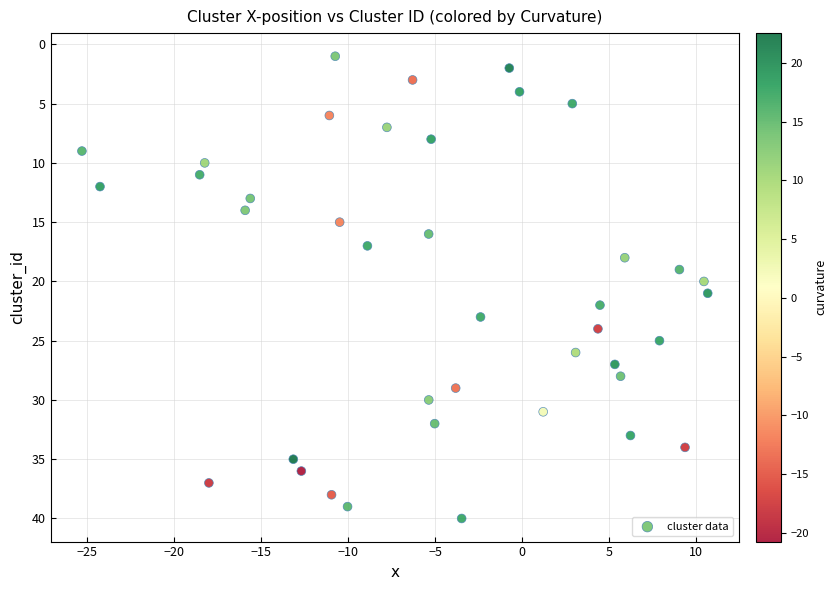

What is the range of Y values (max minus min)?

39